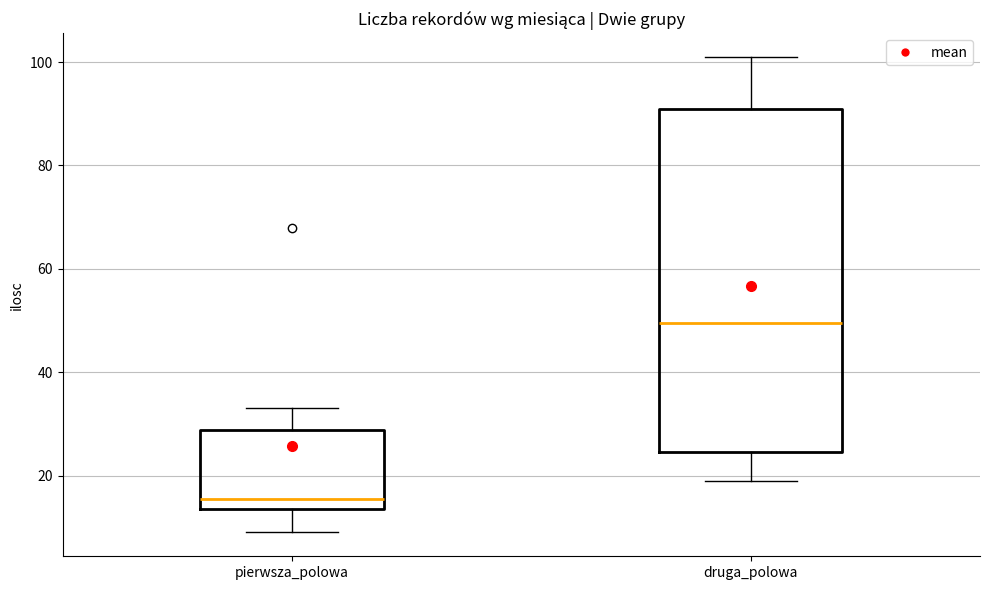

Where does the upper whisker of the box for pierwsza_polowa end on the y-axis? The values are not printed on the chart, so give them approximately, as read against the axis.

34